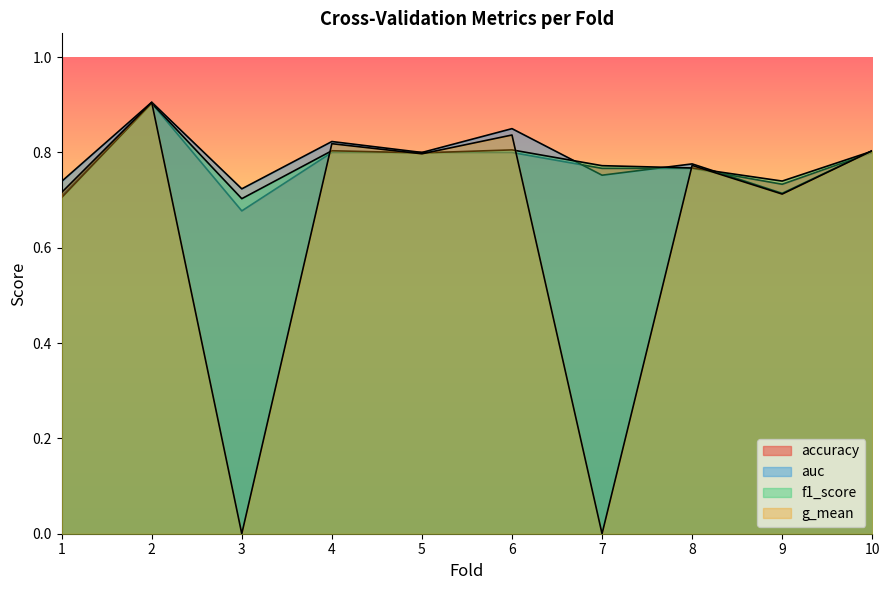

What is the highest value of the f1_score series?

0.9